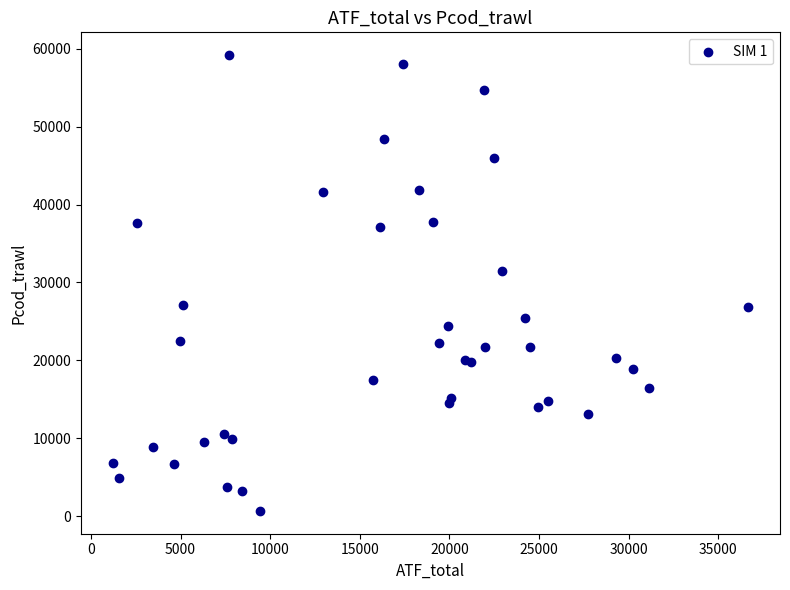

What Y value in the scatter plot is closest to 29921?

31446.7